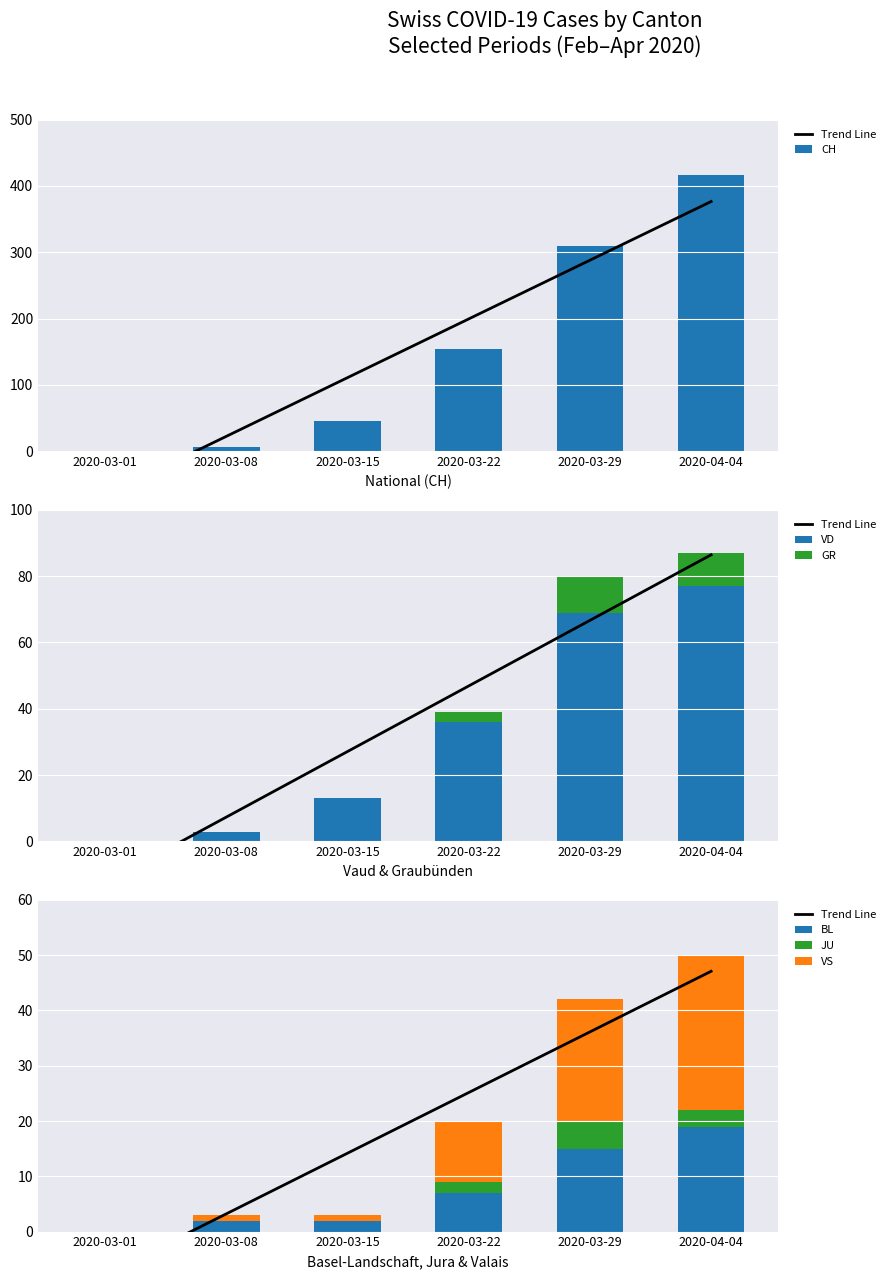

What position from the left is 2020-03-08?

2